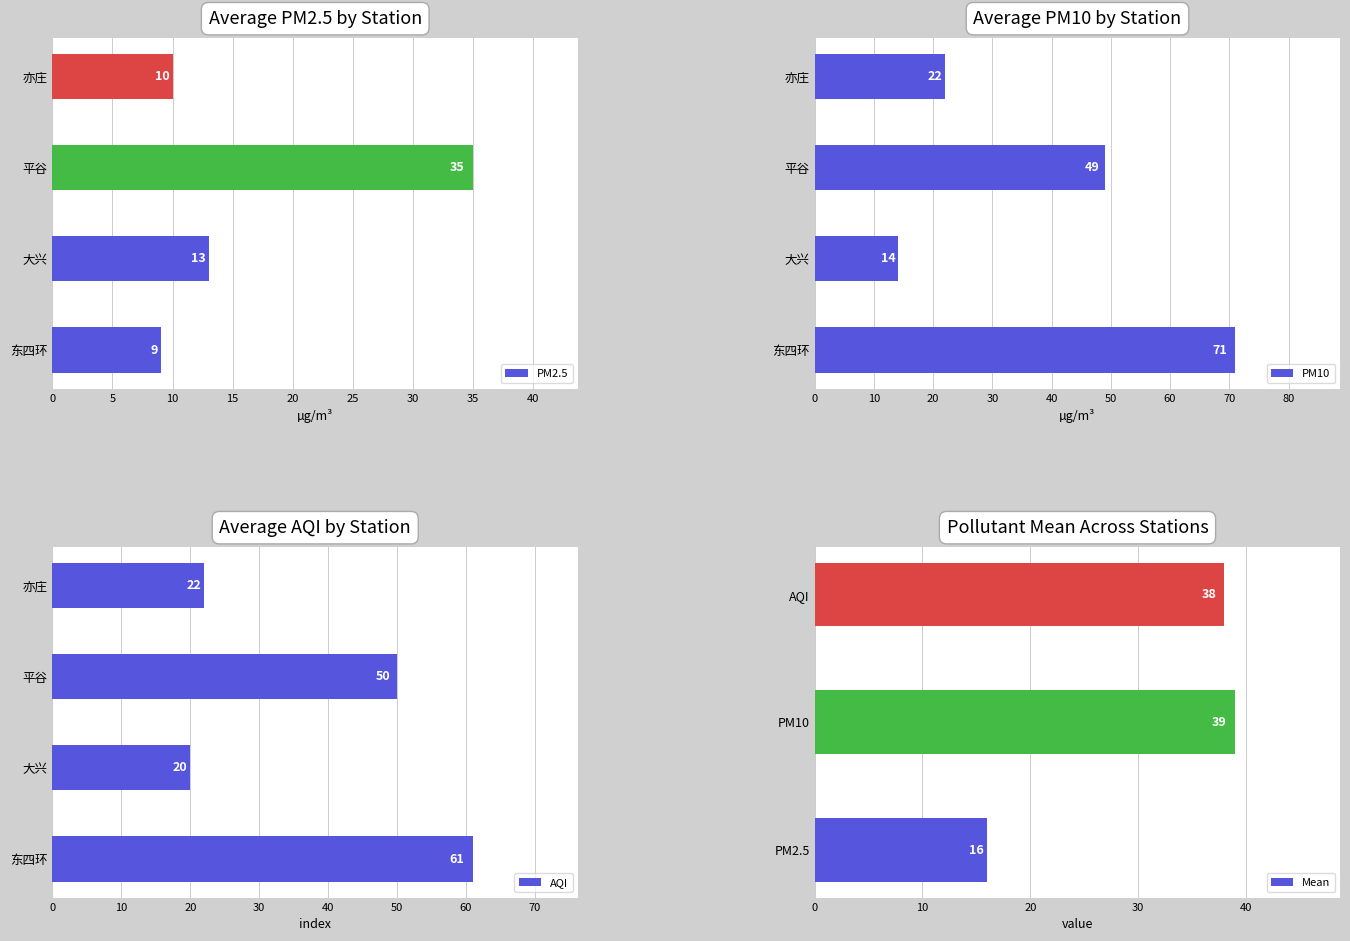

Rank the categories by Mean value from highest to lowest.

PM10, AQI, PM2.5